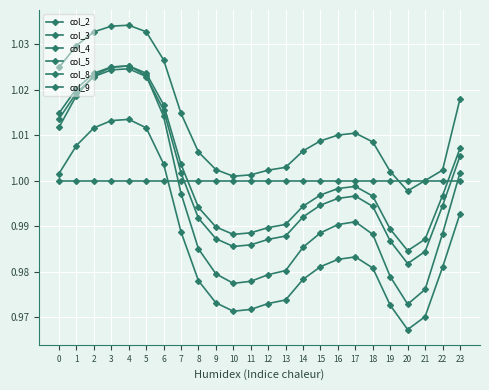

Which series has the largest range (max minus min)?

col_4